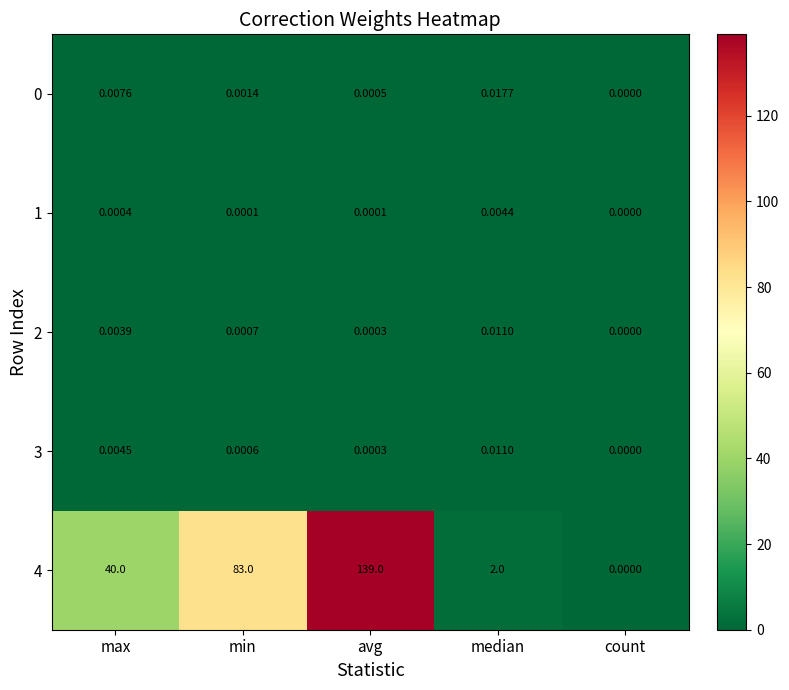

How many values in the 3 series exceed 0?

4